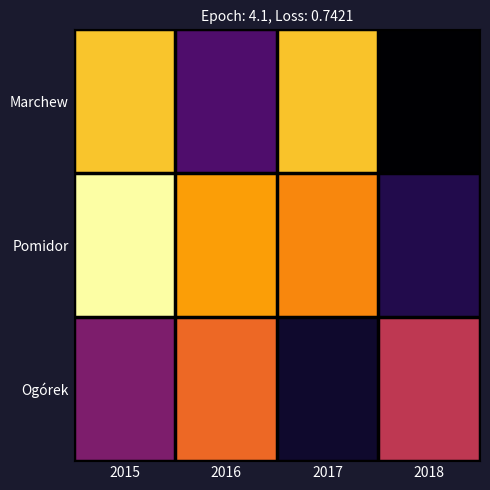

Rank the series at 2017 from highest to lowest value.

Marchew, Pomidor, Ogórek